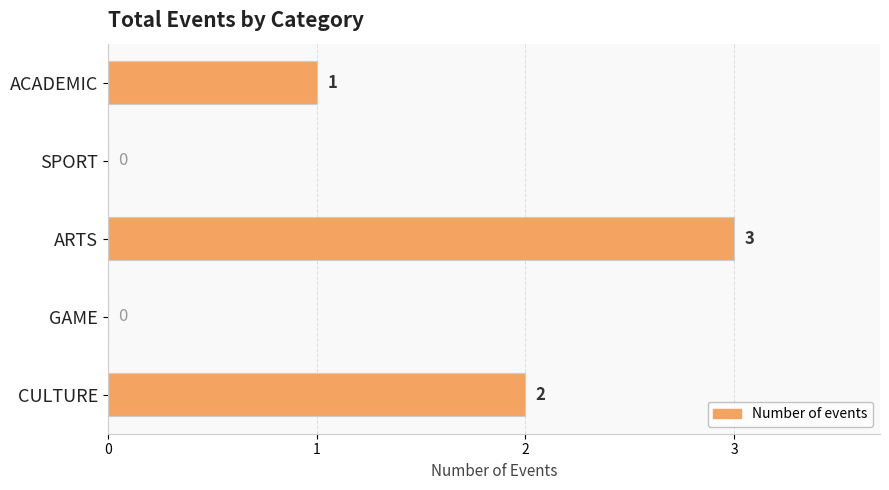

Are the bars horizontal?

Yes